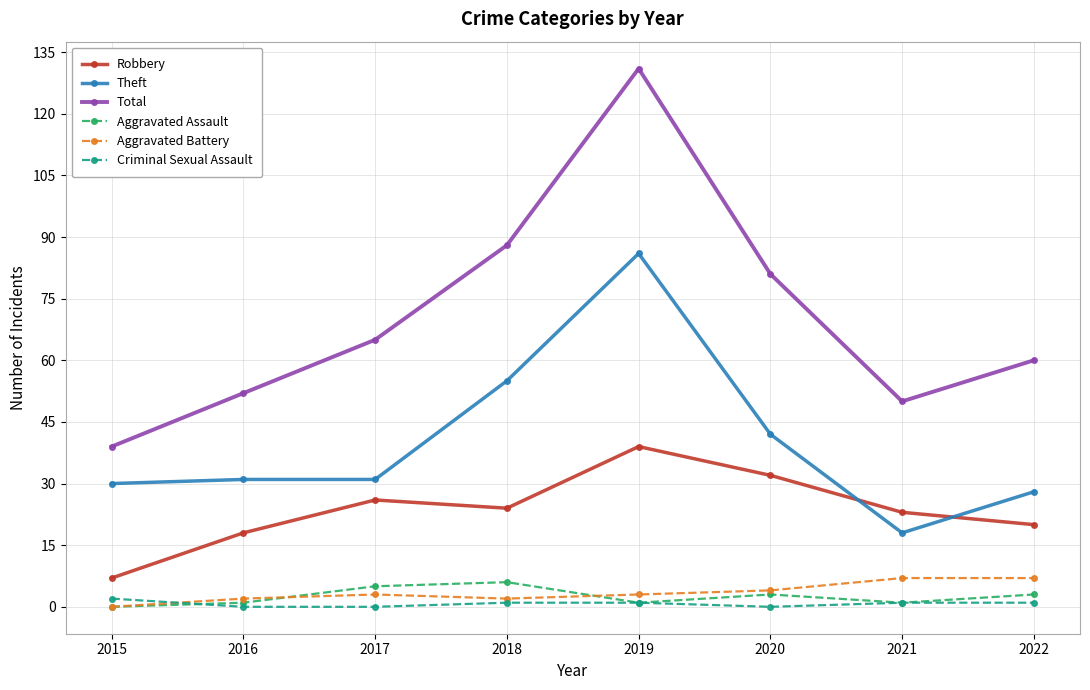

How many Aggravated Assault values are between 1 and 5?

6